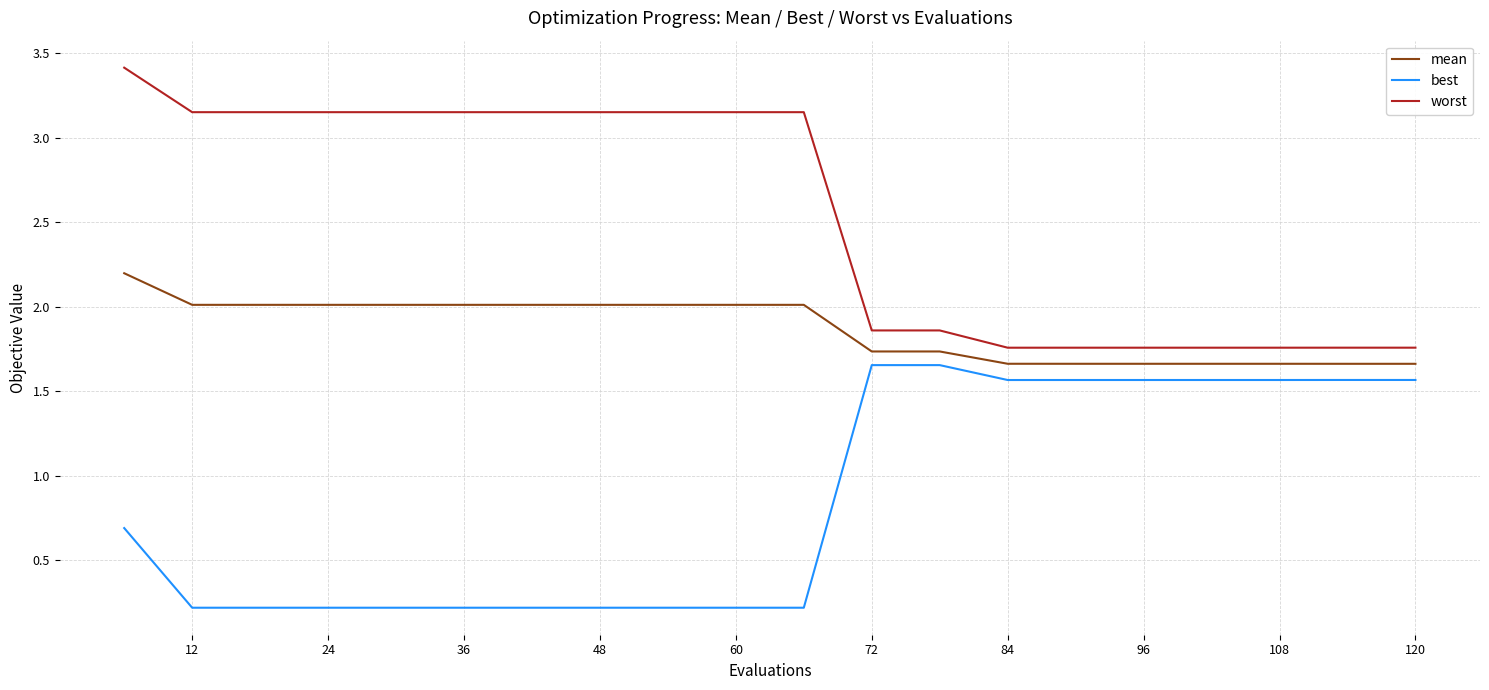

What is the difference between the maximum and minimum values in the best series?

1.4